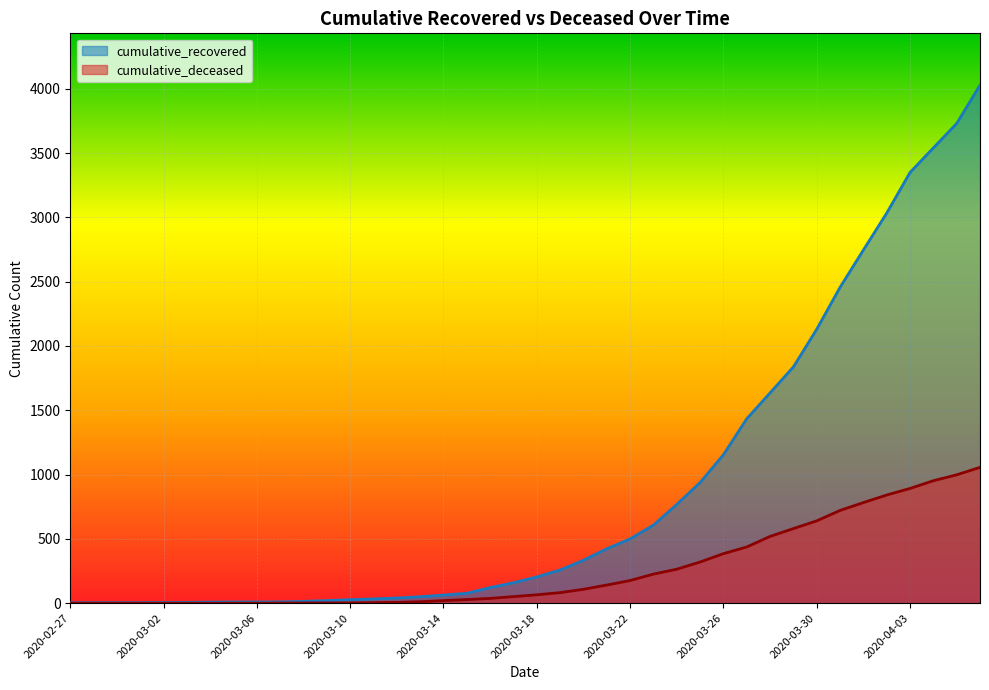

True or false: cumulative_recovered has a value of 1043 at 2020-03-23.

False